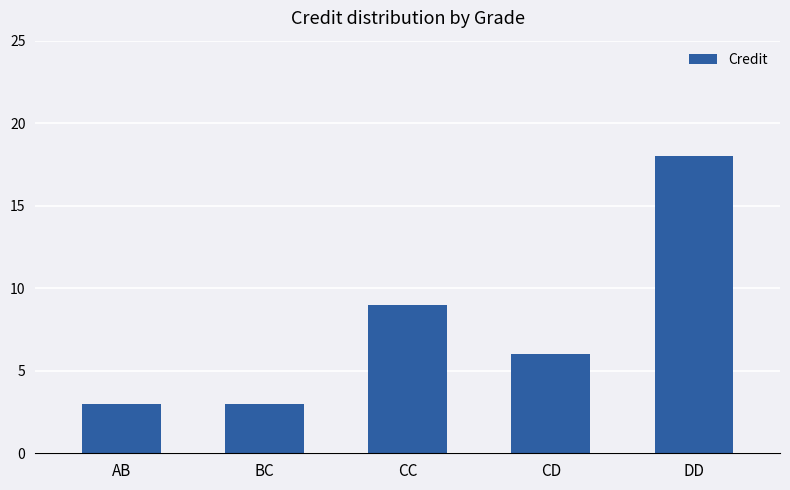

What is the average value?

8